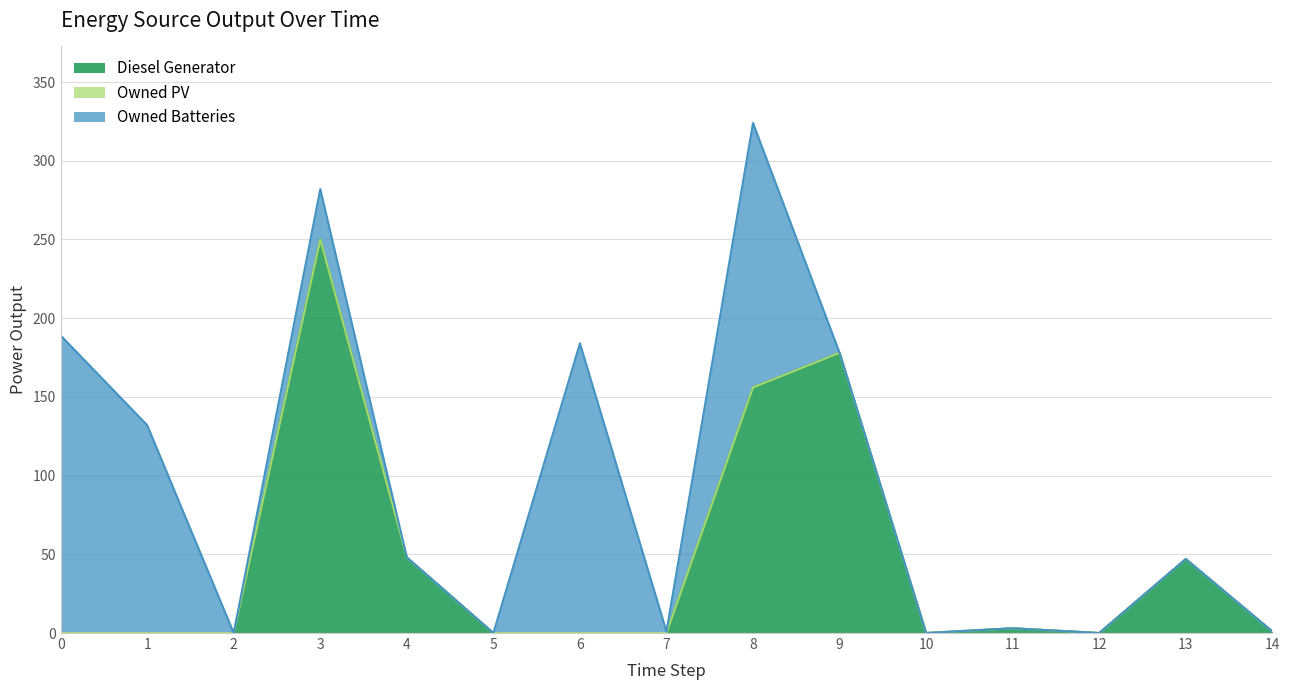

Reading left to right, what are all the values shown in this chart?

Diesel Generator: 0=0	1=0	2=0	3=250	4=48	5=0	6=0	7=0	8=156	9=178	10=0	11=3	12=0	13=47	14=1
Owned PV: 0=0	1=0	2=0	3=0	4=0	5=0	6=0	7=0	8=0	9=0	10=0	11=0	12=0	13=0	14=0
Owned Batteries: 0=189	1=132	2=0	3=32	4=0	5=0	6=184	7=1	8=168	9=0	10=0	11=0	12=0	13=0	14=0